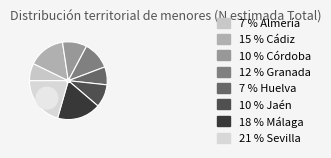

Is it true that Cádiz is 12% of the pie?

False